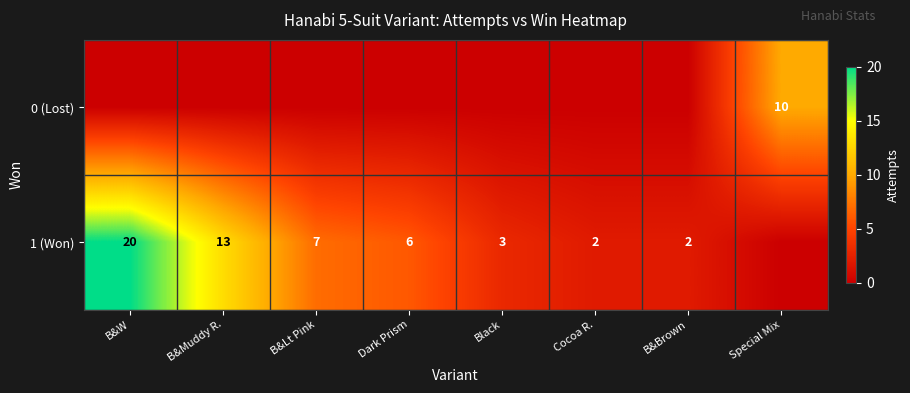

Is it true that 1 (Won) equals 13 at B&Lt Pink?

False